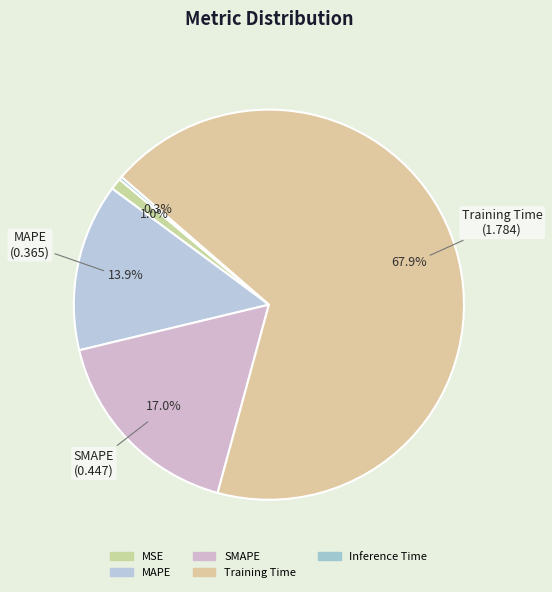

Is the sum of Training Time and MSE greater than half?

Yes